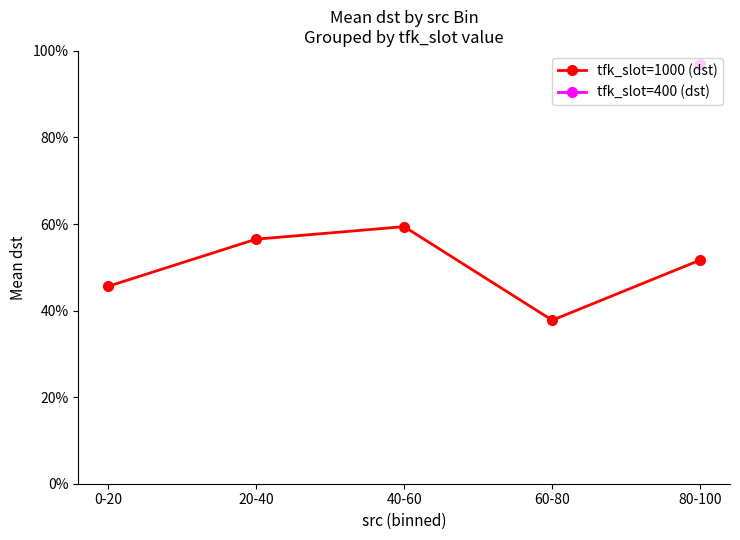

Between 40-60 and 80-100, which series saw the biggest shift?

tfk_slot=1000 (dst)